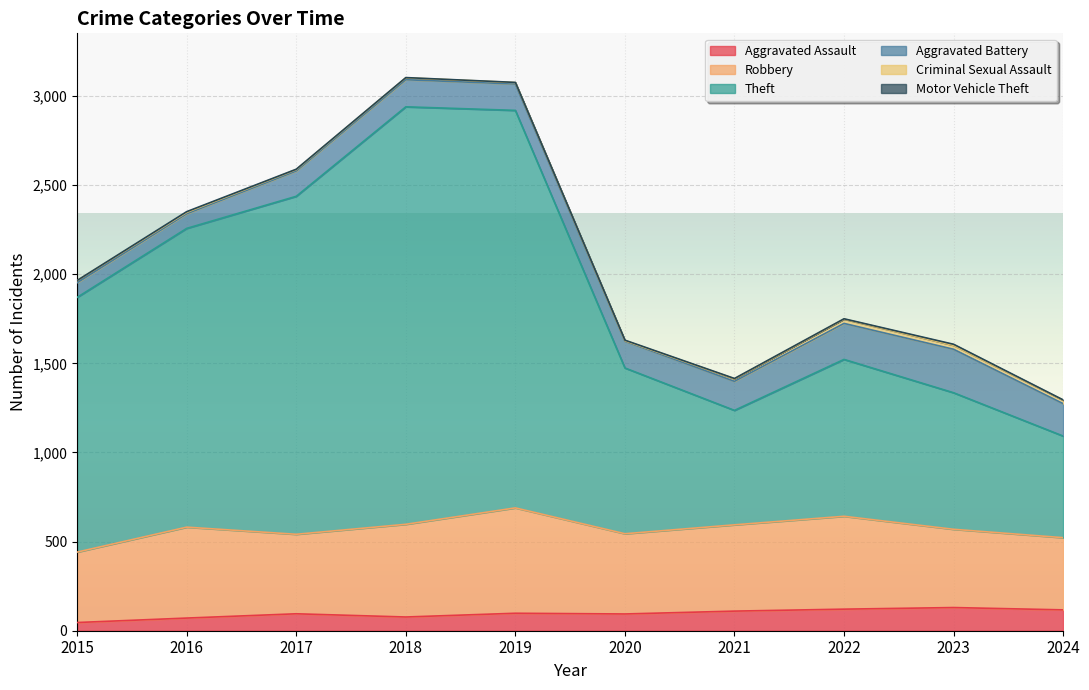

Which series changed the most between 2023 and 2024?

Theft